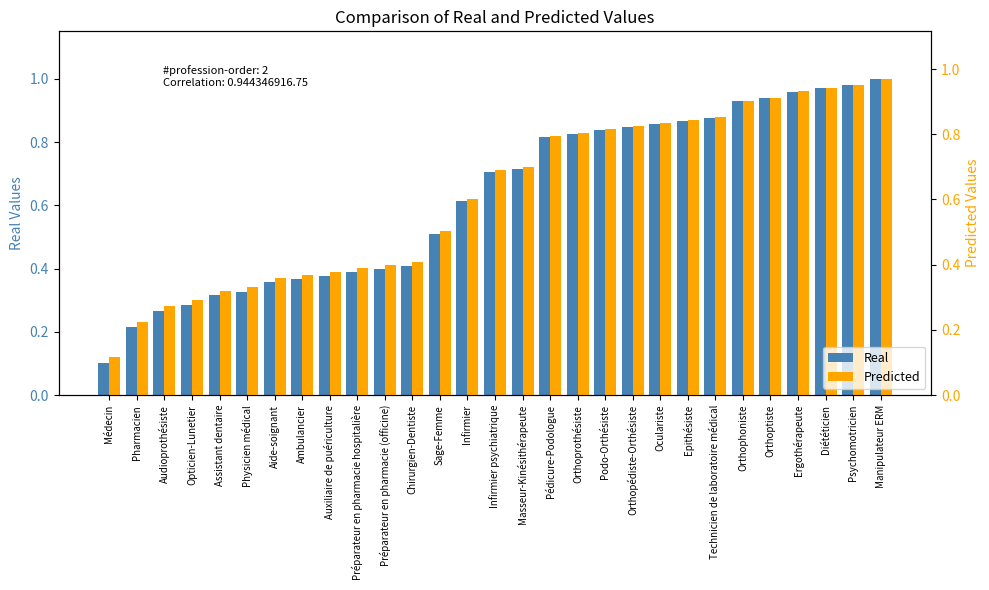

How many groups of bars are there?

29